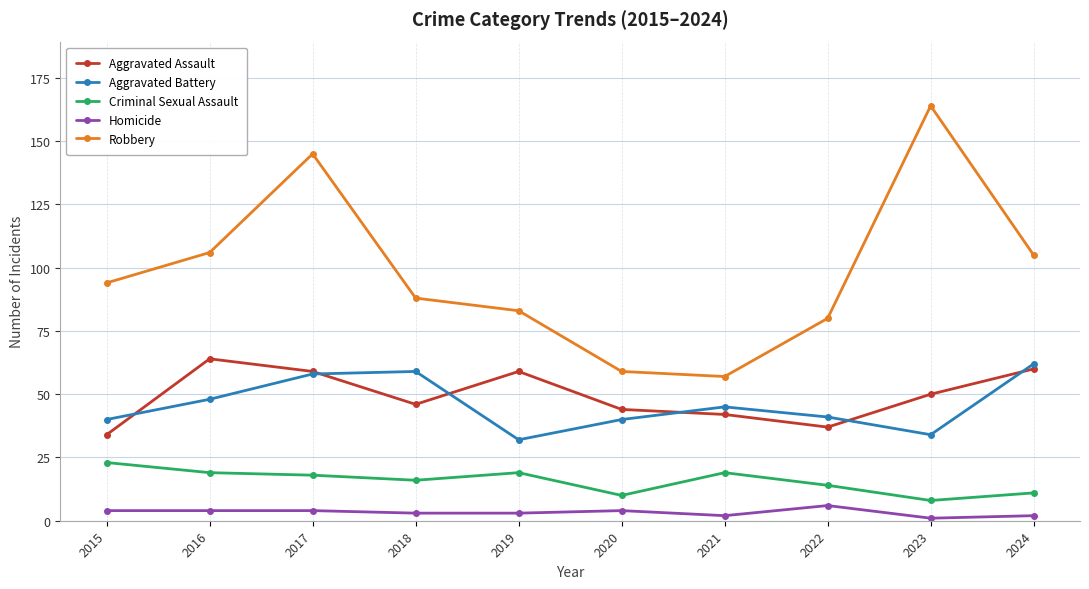

Reading right to left, list all the values displayed in this chart.

Aggravated Assault: 2024=60	2023=50	2022=37	2021=42	2020=44	2019=59	2018=46	2017=59	2016=64	2015=34
Aggravated Battery: 2024=62	2023=34	2022=41	2021=45	2020=40	2019=32	2018=59	2017=58	2016=48	2015=40
Criminal Sexual Assault: 2024=11	2023=8	2022=14	2021=19	2020=10	2019=19	2018=16	2017=18	2016=19	2015=23
Homicide: 2024=2	2023=1	2022=6	2021=2	2020=4	2019=3	2018=3	2017=4	2016=4	2015=4
Robbery: 2024=105	2023=164	2022=80	2021=57	2020=59	2019=83	2018=88	2017=145	2016=106	2015=94